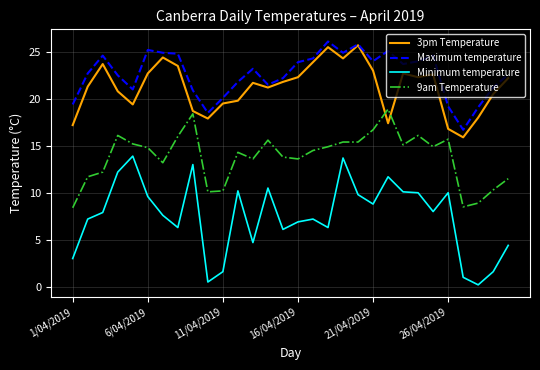

What is the maximum value shown in the chart?

26.1